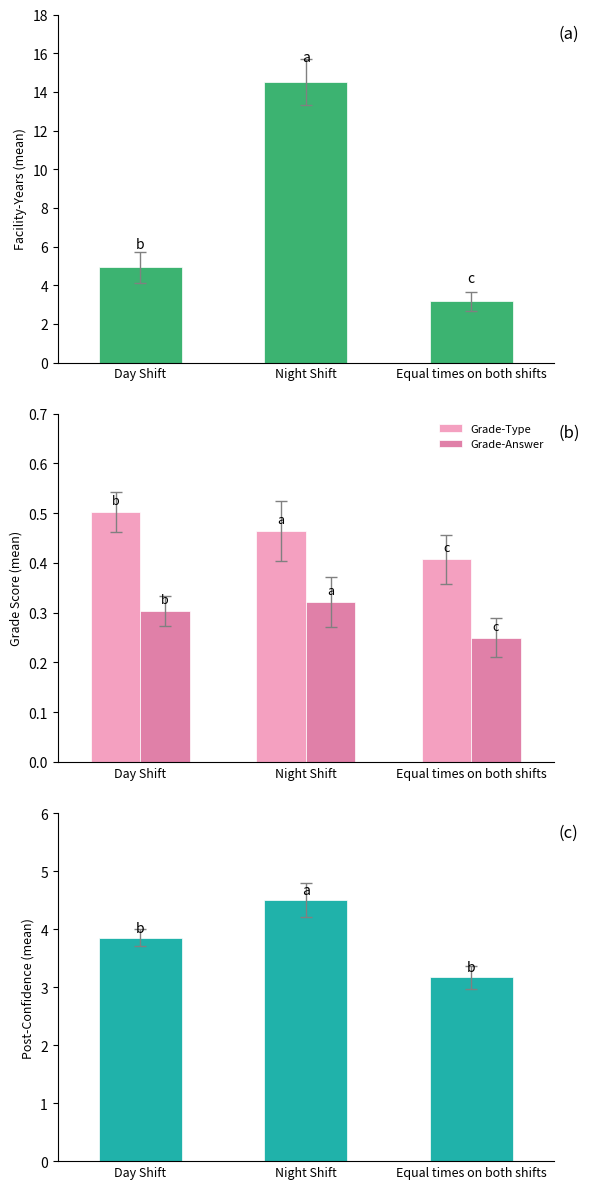

At which label does Facility-Years first exceed 4?

Day Shift